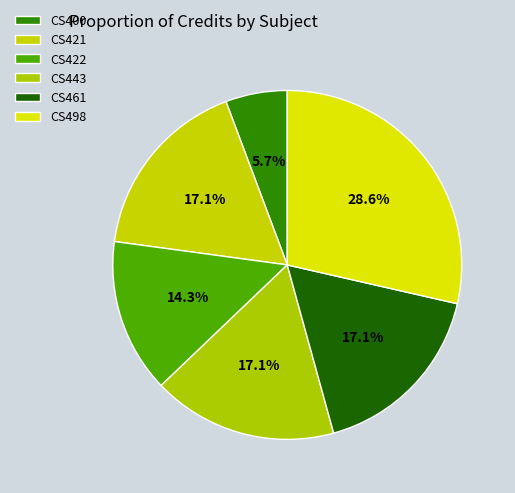

What percentage is NOT represented by CS421?

82.9%